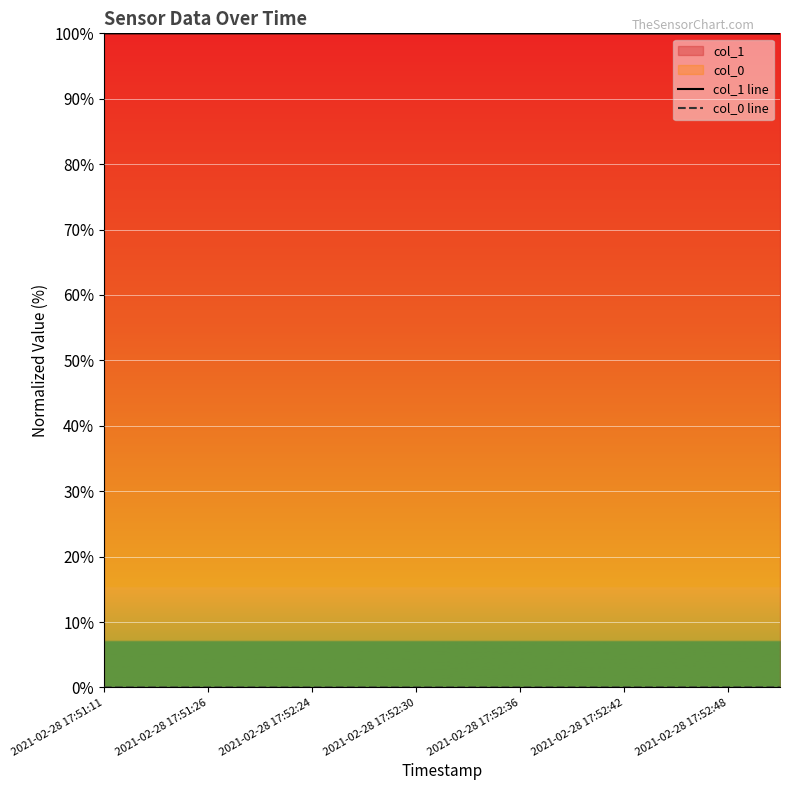

What is the maximum value shown in the chart?

100.0